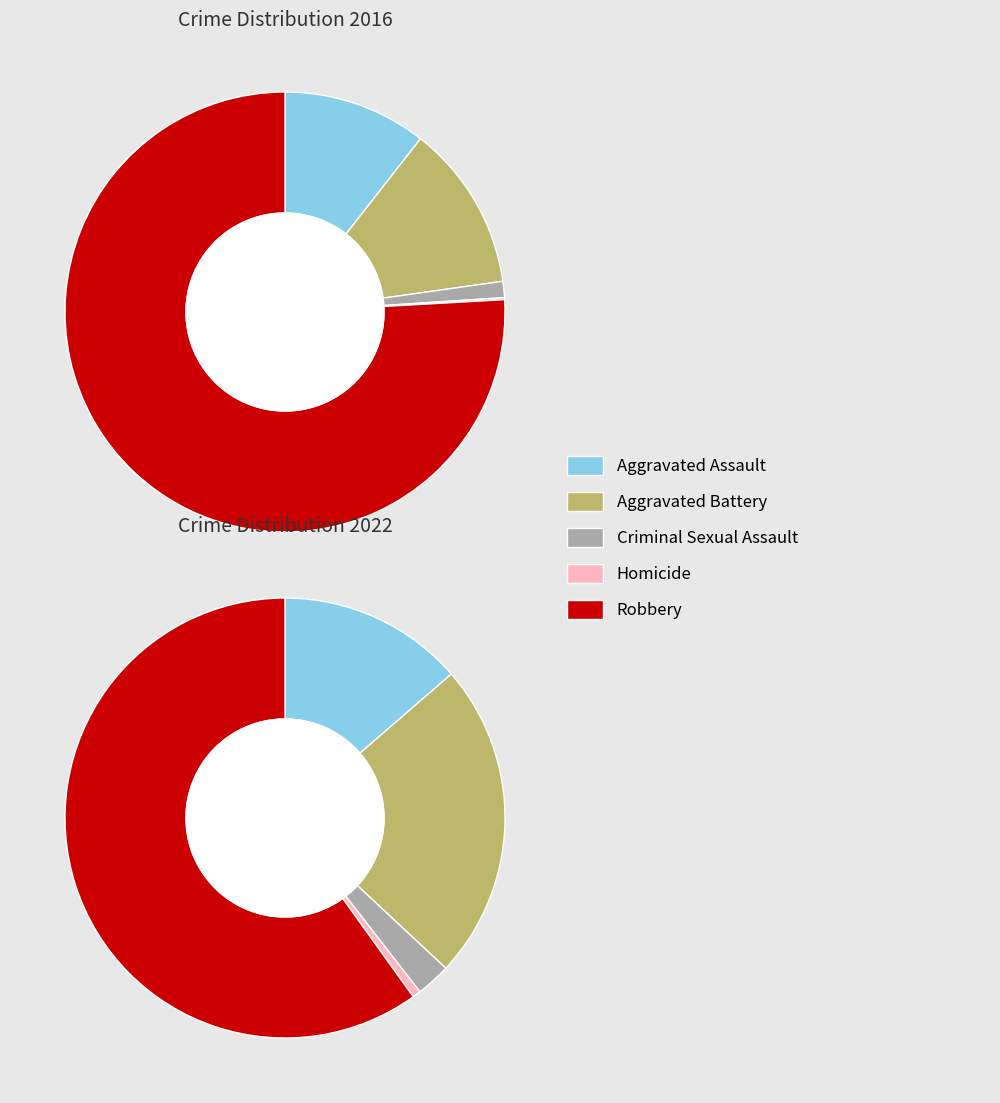

How many segments does this pie chart have?

5